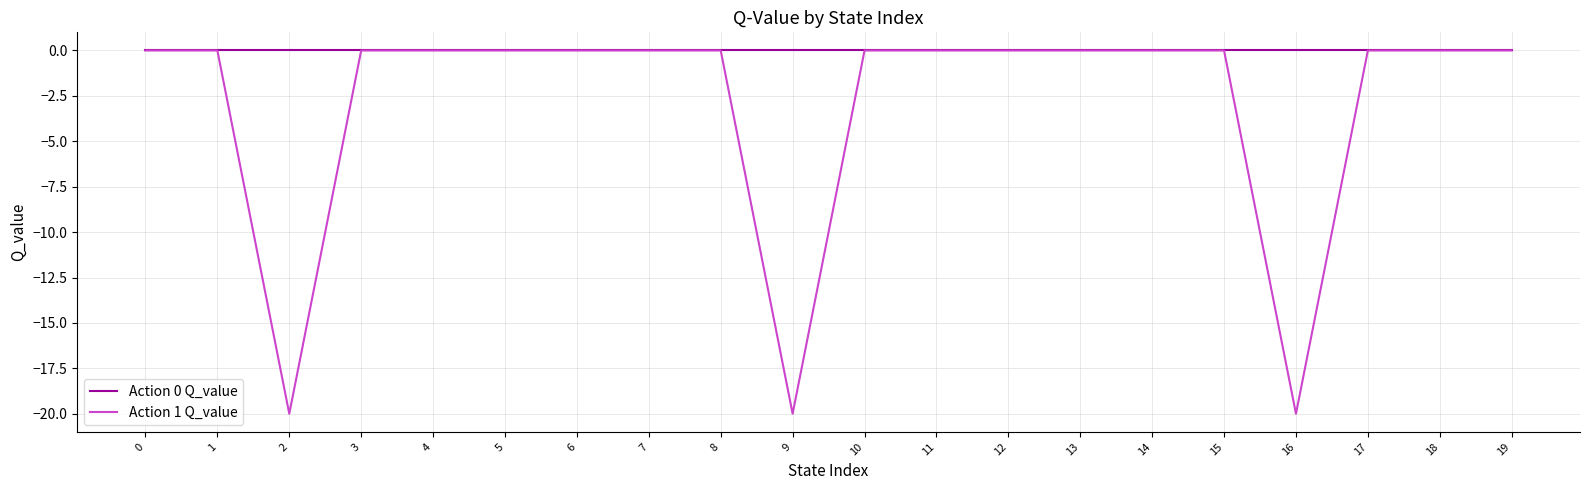

What are all the series names shown in the legend?

Action 0 Q_value, Action 1 Q_value